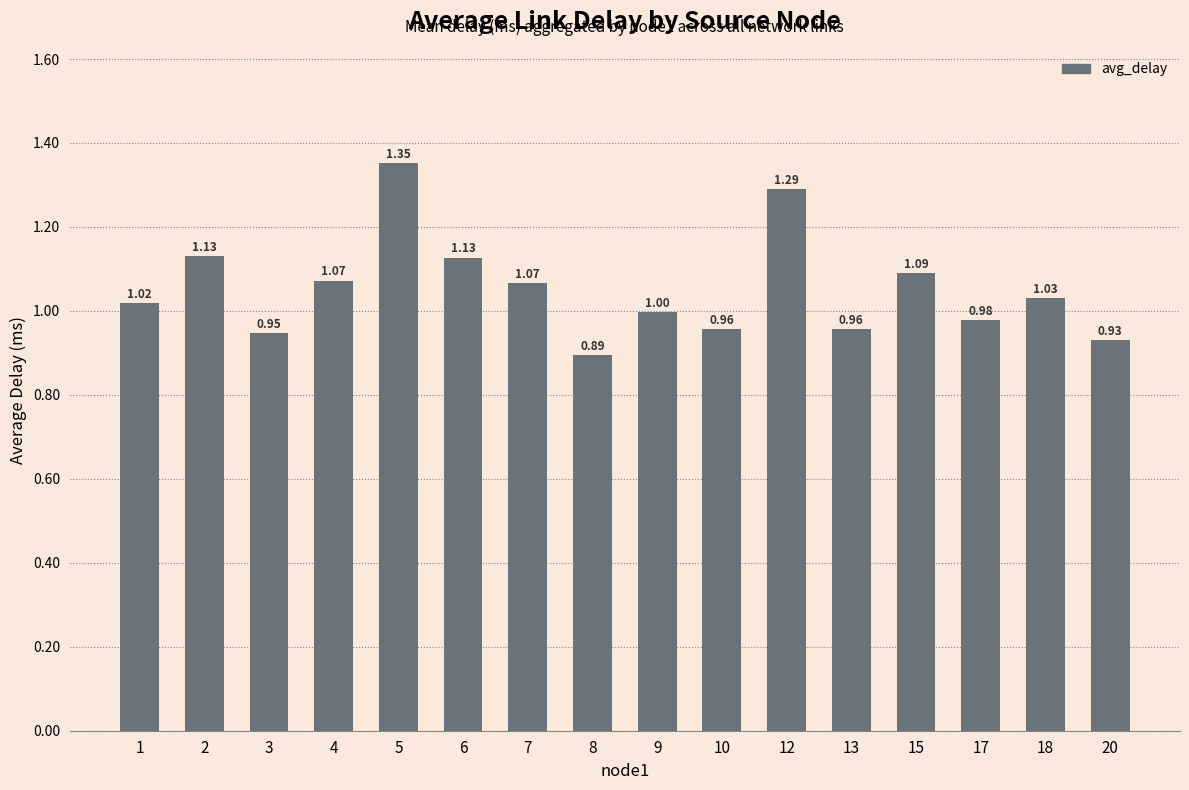

True or false: the data shows 0.5 at 20.

False